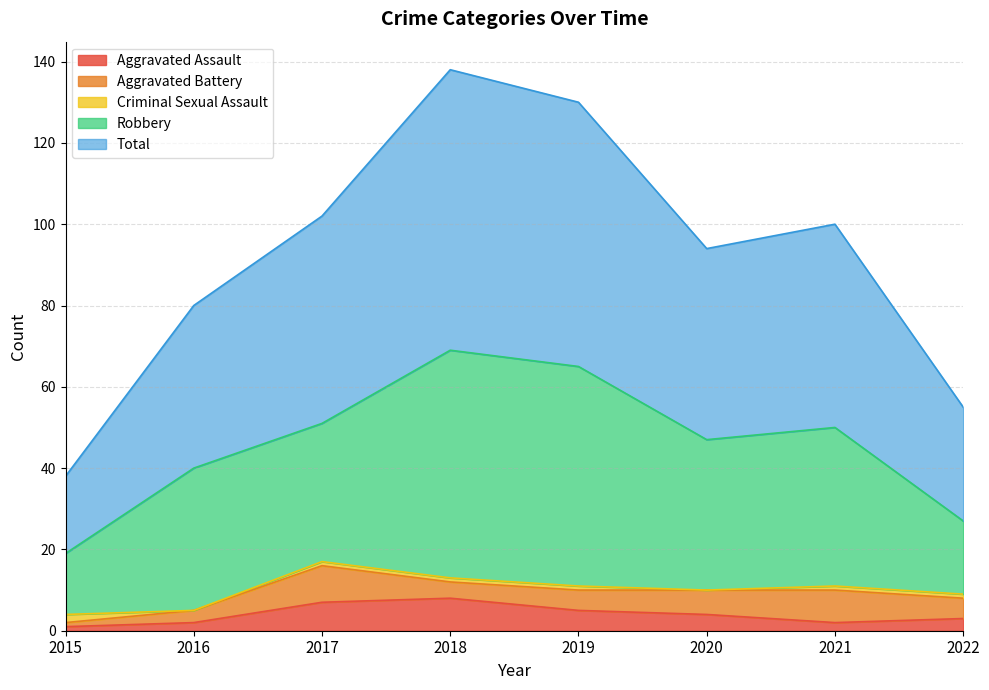

At which label is Criminal Sexual Assault closest to 1?

2017